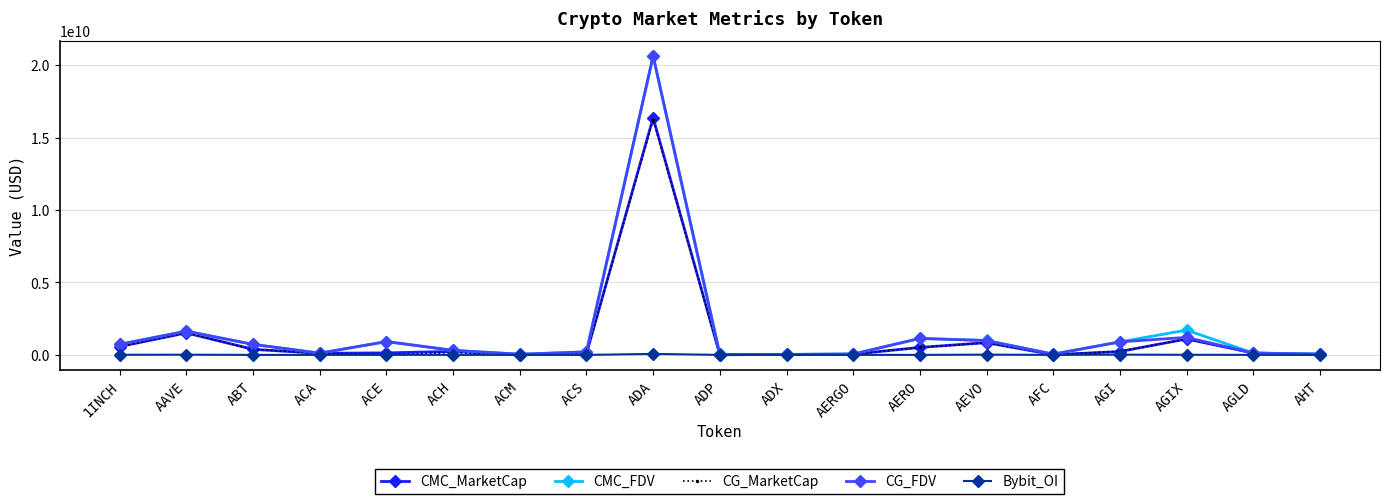

Where is the first local maximum for CMC_FDV?

AAVE